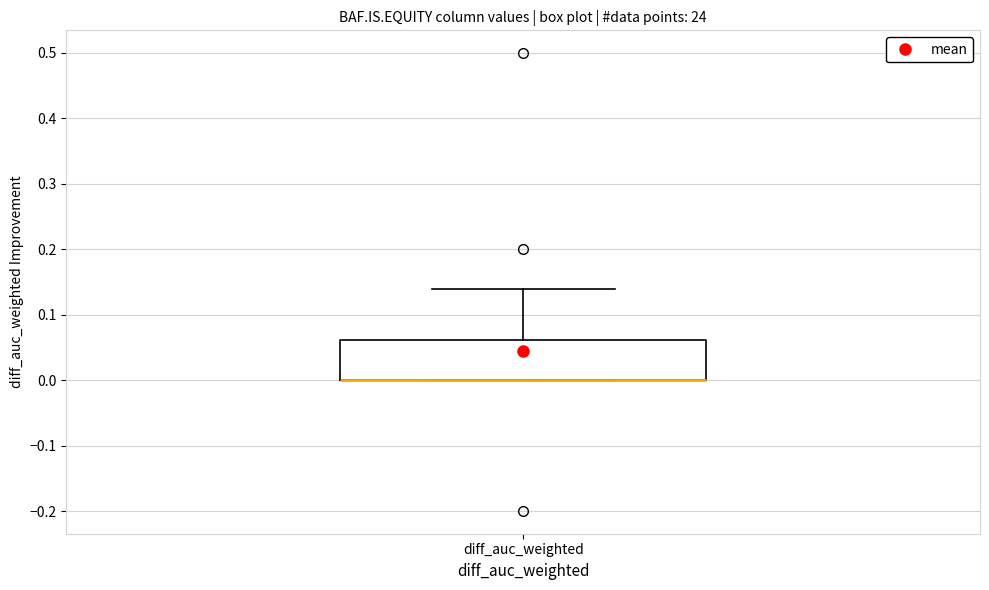

Read this box plot against the y-axis: the position of the median line, the range covered by the box, and the ends of both whiskers. The values are not printed on the chart, so give them approximately, as read against the axis.

median 0.00 (drawn on the box's lower edge), box 0.00 to 0.06, whiskers 0.00 to 0.14